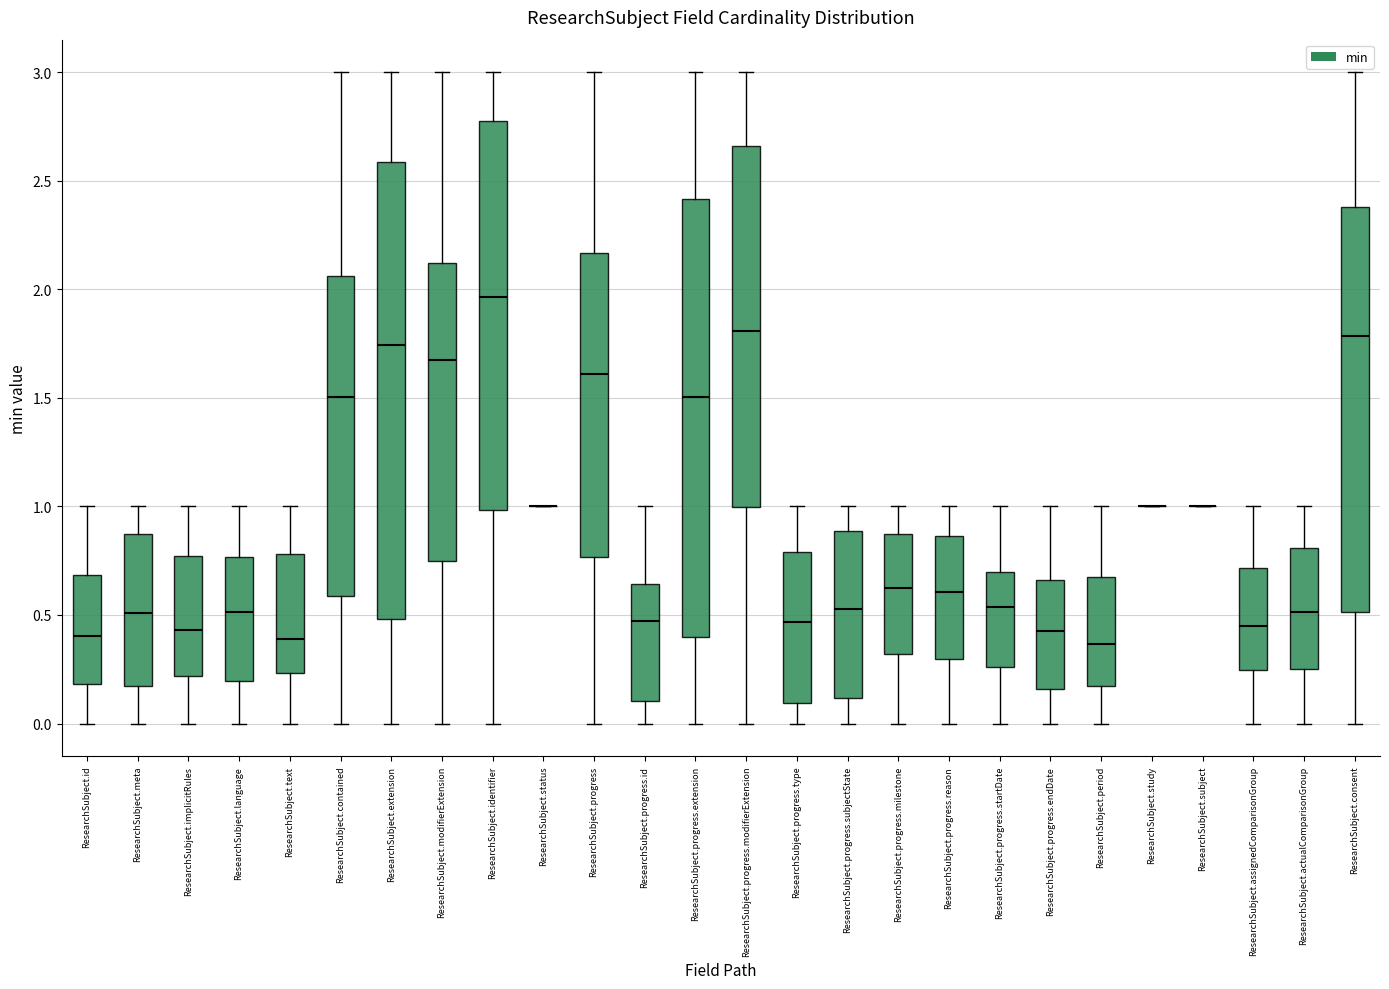

Reading left to right, transcribe this box plot: for each box, give where its median line is, the range the box spans, and where its two whiskers end, as read against the y-axis. The values are not printed on the chart, so give them approximately, as read against the axis.

ResearchSubject.id: median 0.40, box 0.20 to 0.70, whiskers 0.00 to 1.00
ResearchSubject.meta: median 0.50, box 0.15 to 0.85, whiskers 0.00 to 1.00
ResearchSubject.implicitRules: median 0.45, box 0.20 to 0.75, whiskers 0.00 to 1.00
ResearchSubject.language: median 0.50, box 0.20 to 0.75, whiskers 0.00 to 1.00
ResearchSubject.text: median 0.40, box 0.25 to 0.80, whiskers 0.00 to 1.00
ResearchSubject.contained: median 1.50, box 0.60 to 2.05, whiskers 0.00 to 3.00
ResearchSubject.extension: median 1.75, box 0.50 to 2.60, whiskers 0.00 to 3.00
ResearchSubject.modifierExtension: median 1.70, box 0.75 to 2.10, whiskers 0.00 to 3.00
ResearchSubject.identifier: median 1.95, box 1.00 to 2.75, whiskers 0.00 to 3.00
ResearchSubject.status: box collapsed to a line at 1.00, whiskers 1.00 to 1.00
ResearchSubject.progress: median 1.60, box 0.75 to 2.15, whiskers 0.00 to 3.00
ResearchSubject.progress.id: median 0.45, box 0.10 to 0.65, whiskers 0.00 to 1.00
ResearchSubject.progress.extension: median 1.50, box 0.40 to 2.40, whiskers 0.00 to 3.00
ResearchSubject.progress.modifierExtension: median 1.80, box 1.00 to 2.65, whiskers 0.00 to 3.00
ResearchSubject.progress.type: median 0.45, box 0.10 to 0.80, whiskers 0.00 to 1.00
ResearchSubject.progress.subjectState: median 0.55, box 0.10 to 0.90, whiskers 0.00 to 1.00
ResearchSubject.progress.milestone: median 0.60, box 0.30 to 0.85, whiskers 0.00 to 1.00
ResearchSubject.progress.reason: median 0.60, box 0.30 to 0.85, whiskers 0.00 to 1.00
ResearchSubject.progress.startDate: median 0.55, box 0.25 to 0.70, whiskers 0.00 to 1.00
ResearchSubject.progress.endDate: median 0.45, box 0.15 to 0.65, whiskers 0.00 to 1.00
ResearchSubject.period: median 0.35, box 0.15 to 0.65, whiskers 0.00 to 1.00
ResearchSubject.study: box collapsed to a line at 1.00, whiskers 1.00 to 1.00
ResearchSubject.subject: box collapsed to a line at 1.00, whiskers 1.00 to 1.00
ResearchSubject.assignedComparisonGroup: median 0.45, box 0.25 to 0.70, whiskers 0.00 to 1.00
ResearchSubject.actualComparisonGroup: median 0.50, box 0.25 to 0.80, whiskers 0.00 to 1.00
ResearchSubject.consent: median 1.80, box 0.50 to 2.40, whiskers 0.00 to 3.00